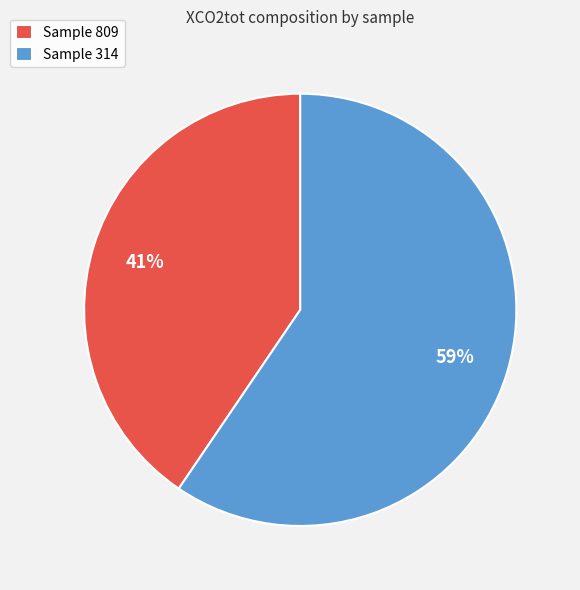

Which category has the smallest portion of the pie?

Sample 809